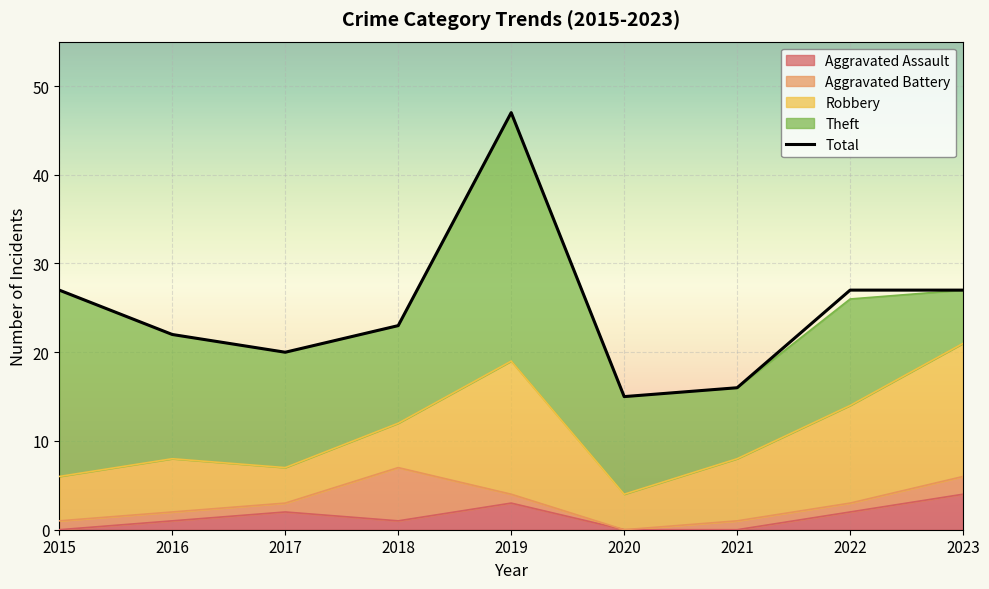

The value at 2016 is 39. True or false?

False